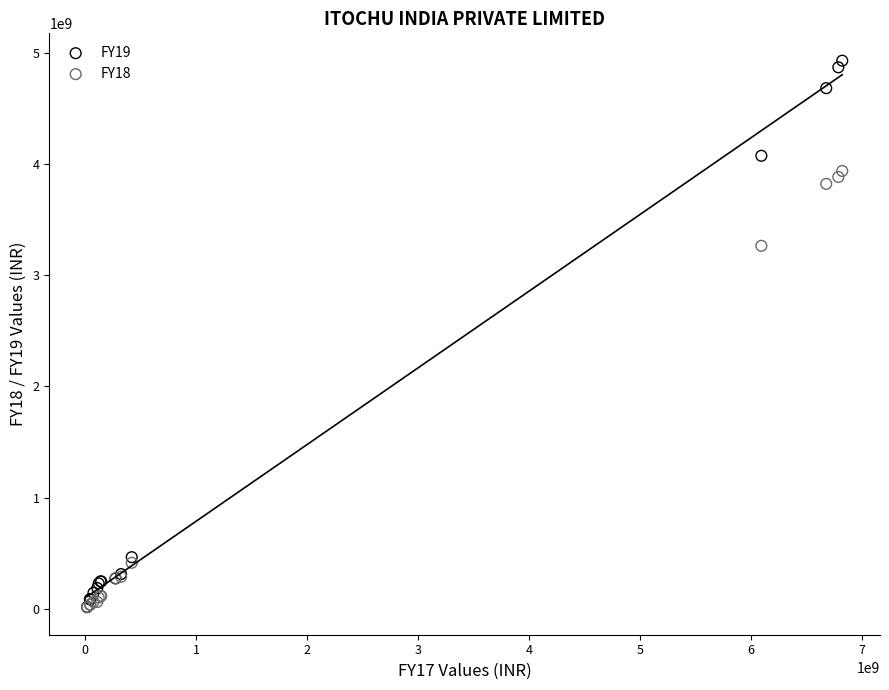

What are all the series names shown in the legend?

FY19, FY18